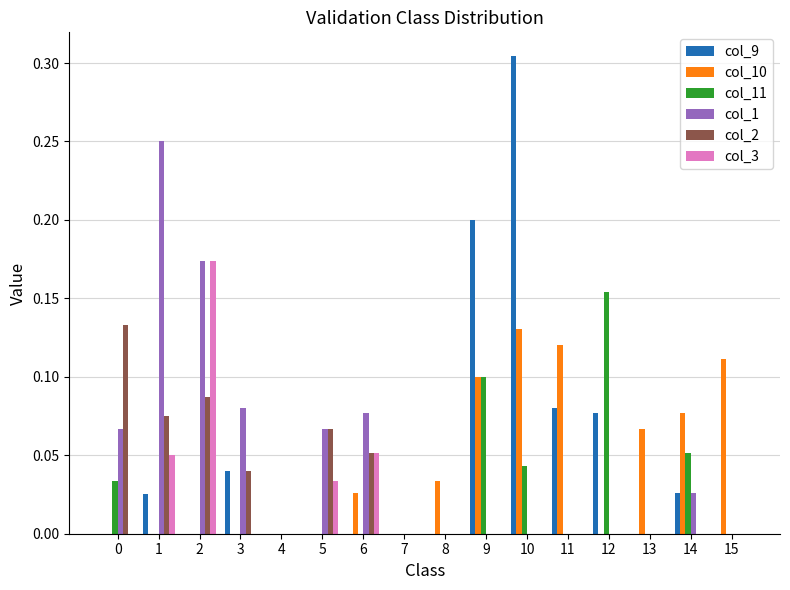

The value of col_3 at 9 is 0.0. True or false?

True